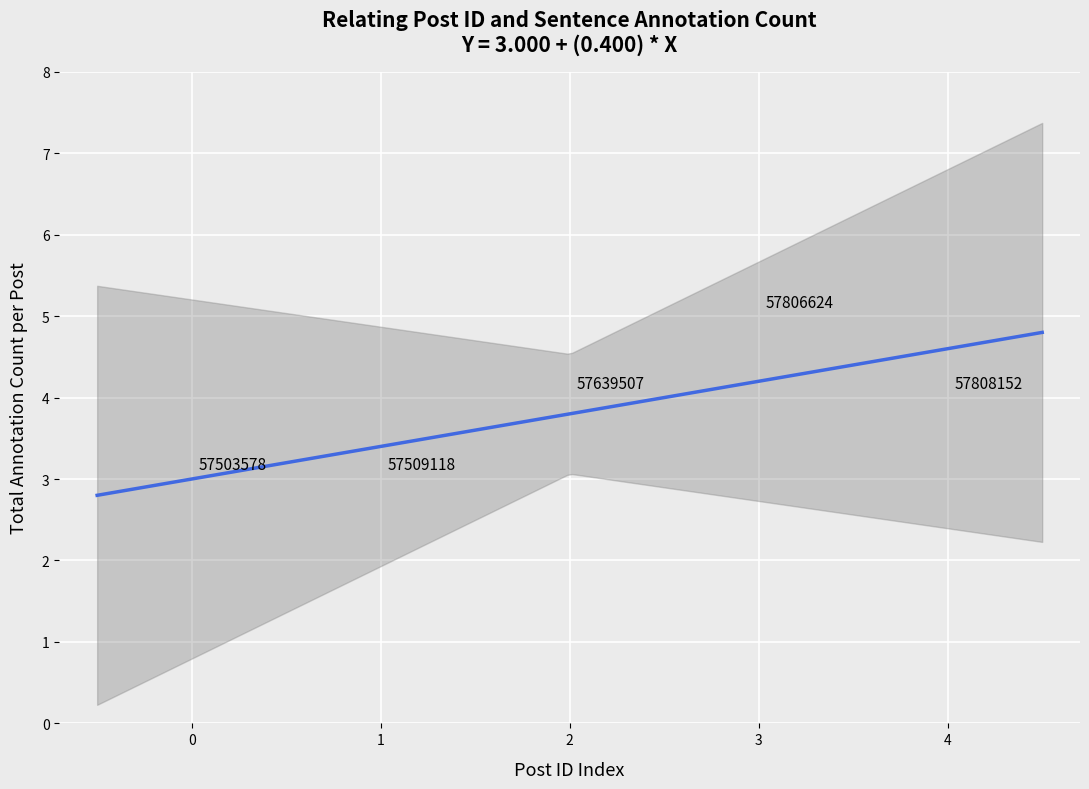

What Y value in the scatter plot is closest to 4?

4